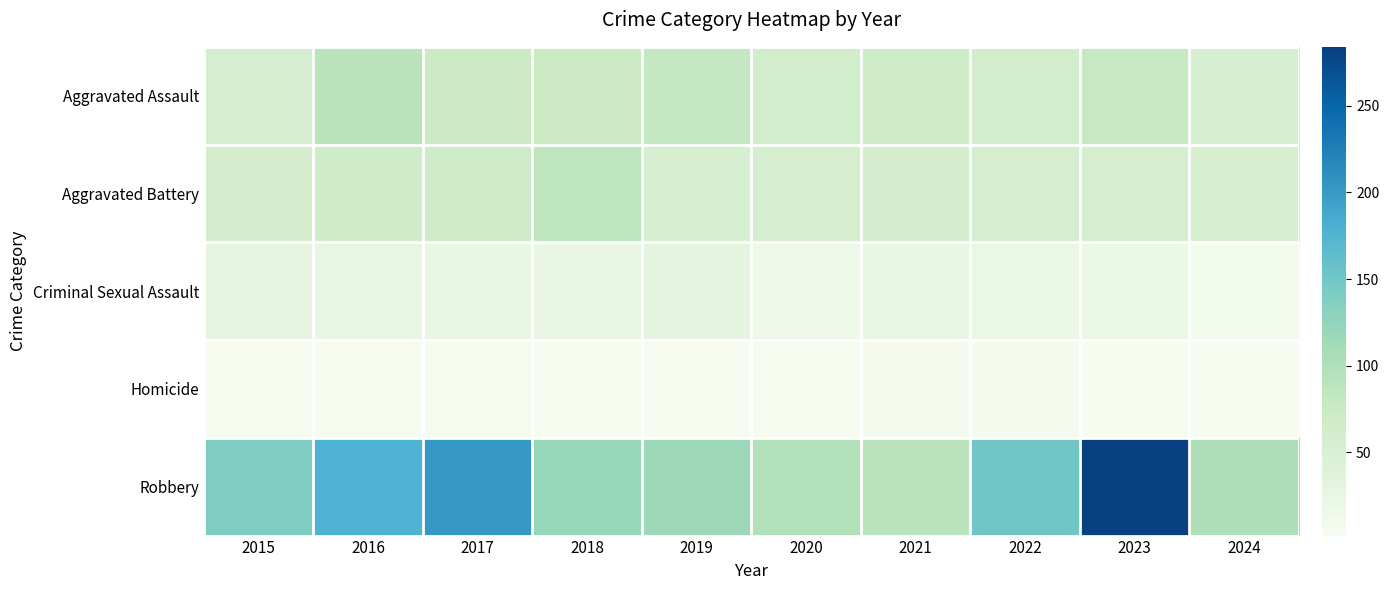

How many data points does each series have?

10